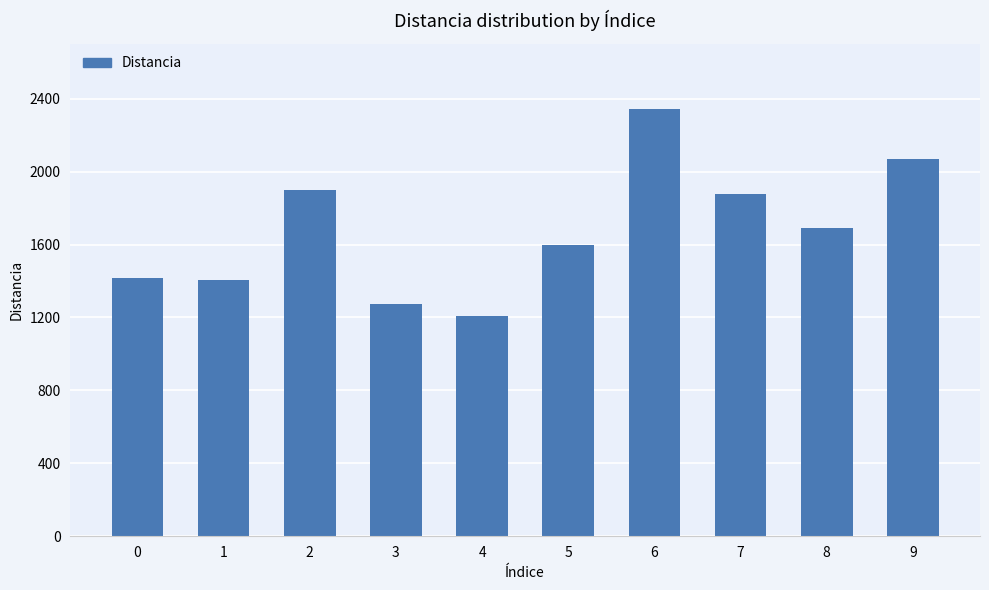

The chart shows a value of 1898 at 2. True or false?

True